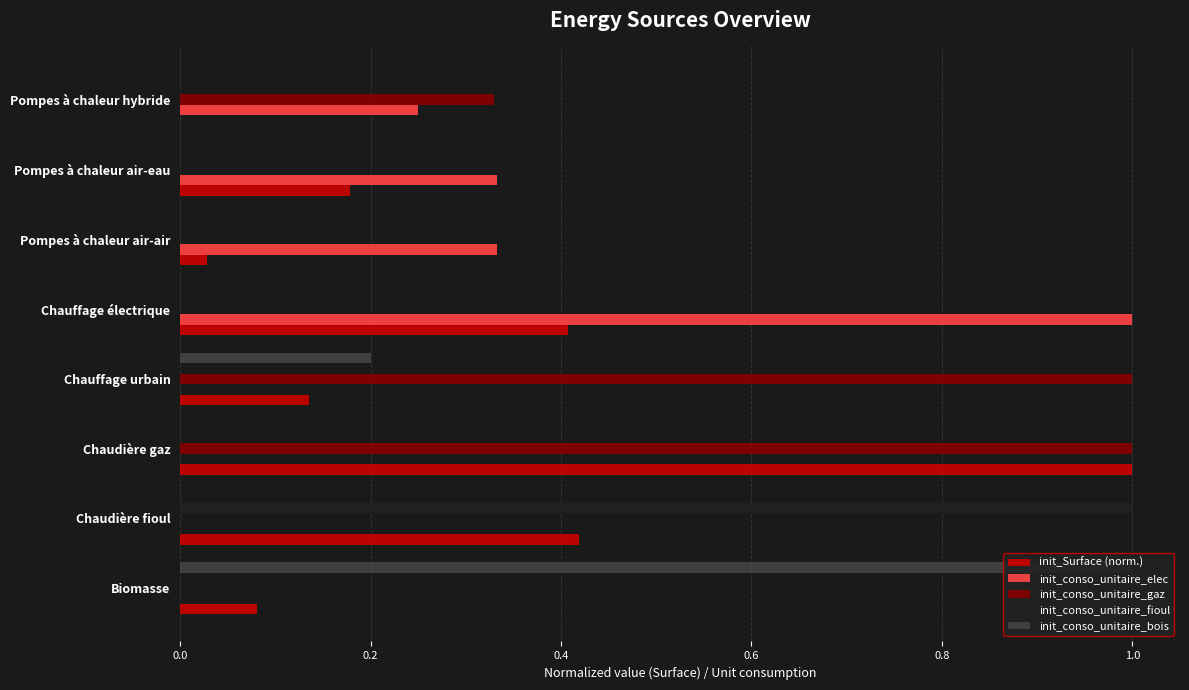

Reading left to right, what are all the values shown in this chart?

init_Surface (norm.): 0.1	0.4	1.0	0.1	0.4	0.0	0.2	0.0
init_conso_unitaire_elec: 0.0	0.0	0.0	0.0	1.0	0.3	0.3	0.2
init_conso_unitaire_gaz: 0.0	0.0	1.0	1.0	0.0	0.0	0.0	0.3
init_conso_unitaire_fioul: 0.0	1.0	0.0	0.0	0.0	0.0	0.0	0.0
init_conso_unitaire_bois: 1.0	0.0	0.0	0.2	0.0	0.0	0.0	0.0